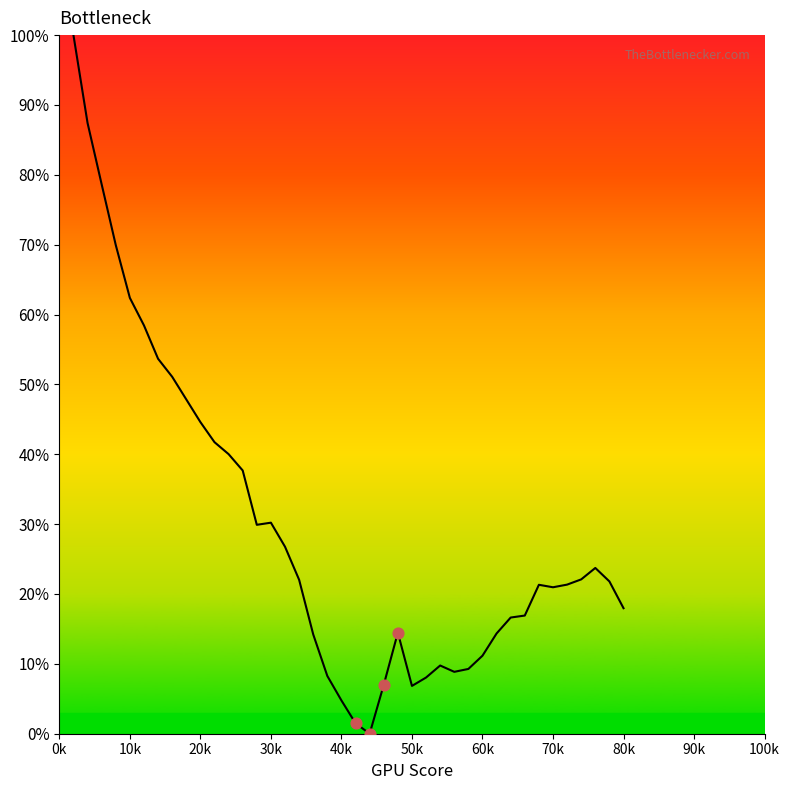

What is the difference between the maximum and minimum values?

100.0